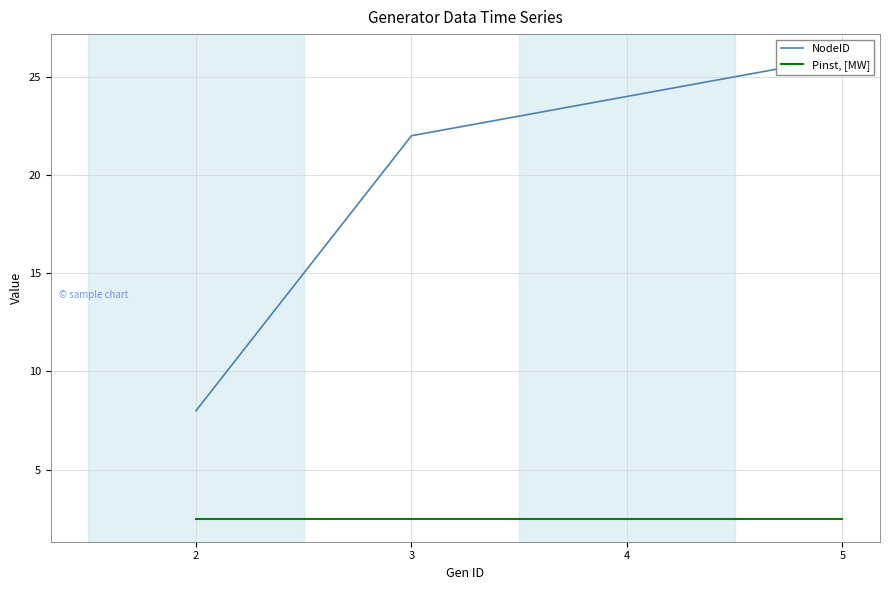

How many series are shown in this chart?

2